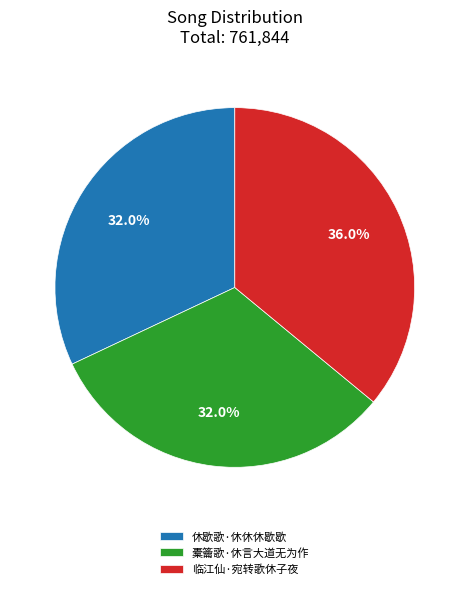

To the nearest percent, what is the difference between the 临江仙·宛转歌休子夜 and 休歇歌·休休休歇歇 slice percentages?

4%